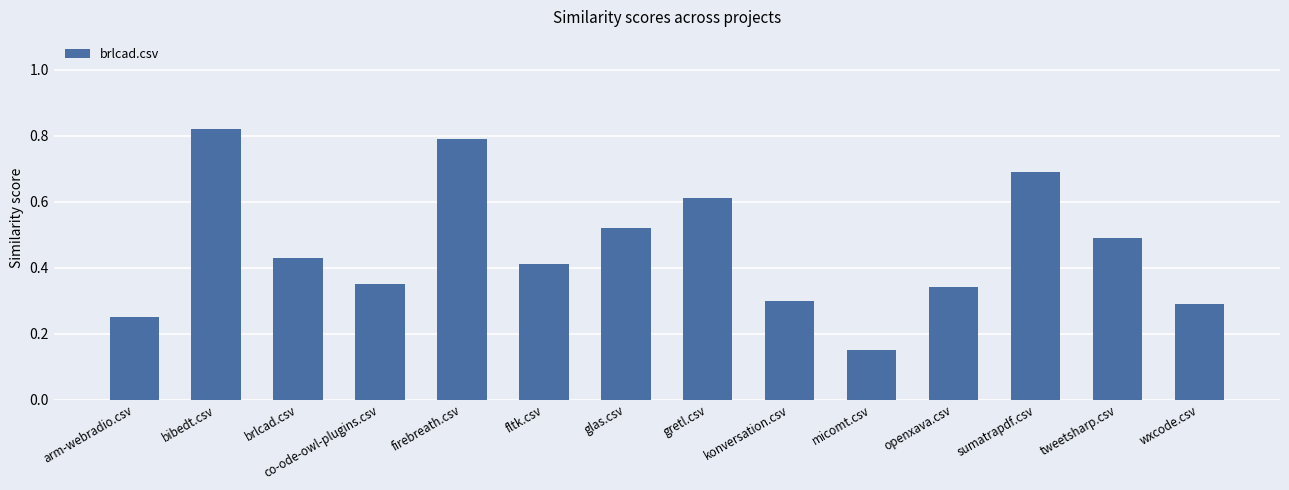

Count the values in the range 0 to 1.

14